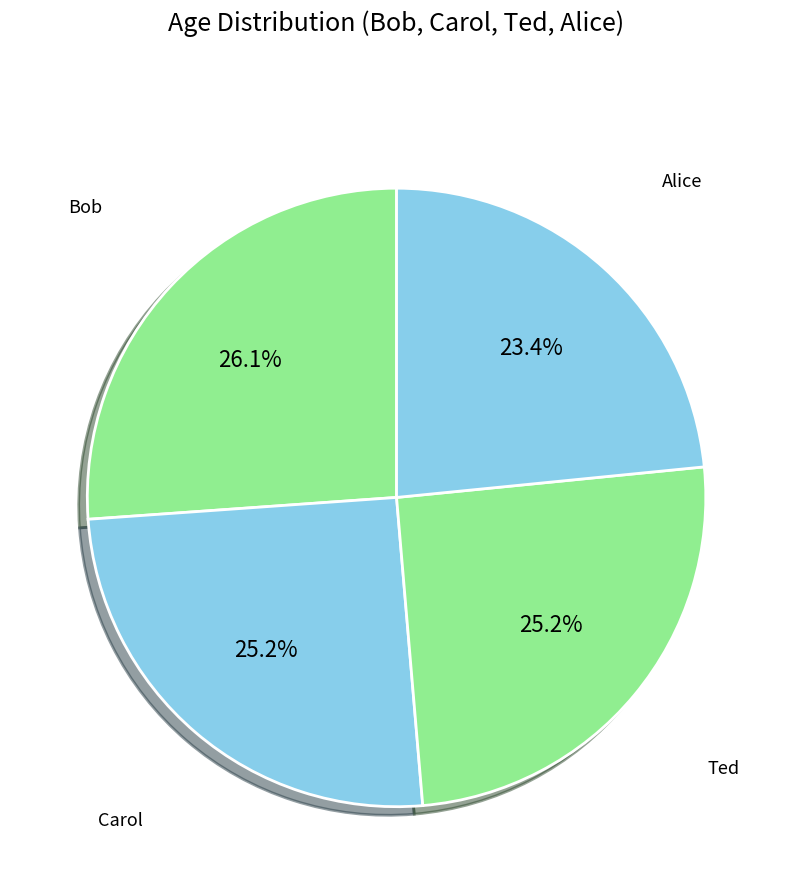

How many slices are in this pie chart?

4